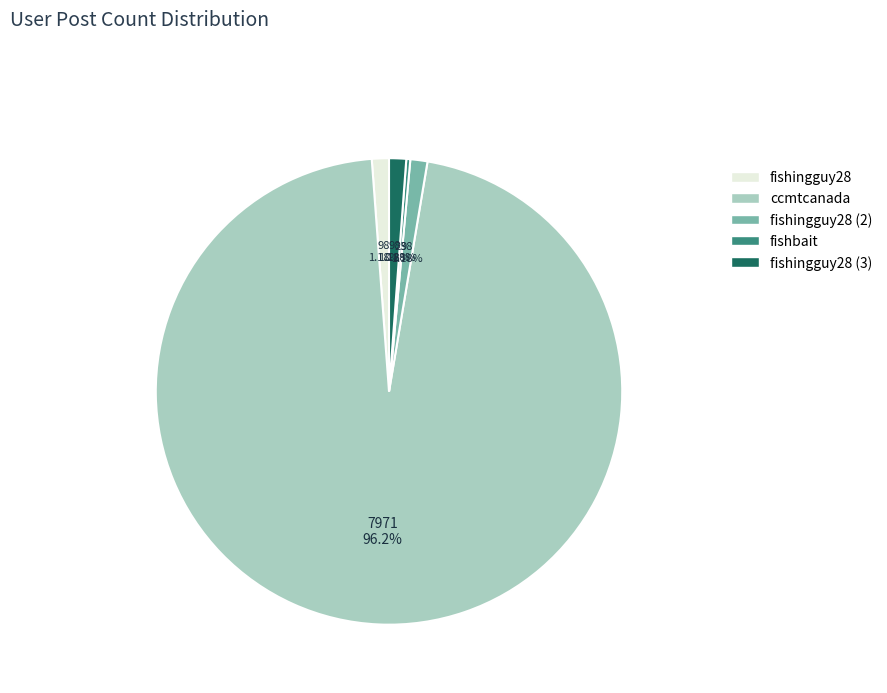

What portion of the pie excludes ccmtcanada?

3.8%